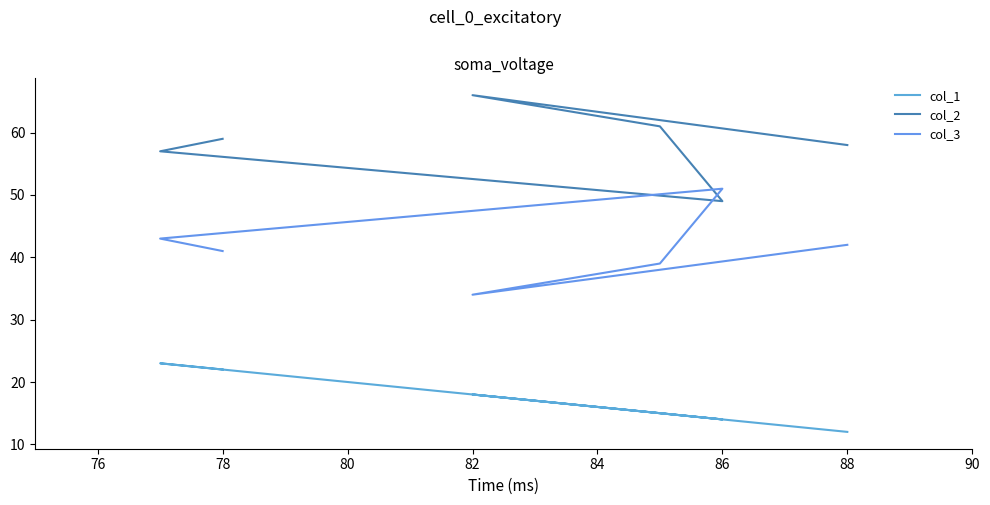

What is the average value of the col_3 series?

42